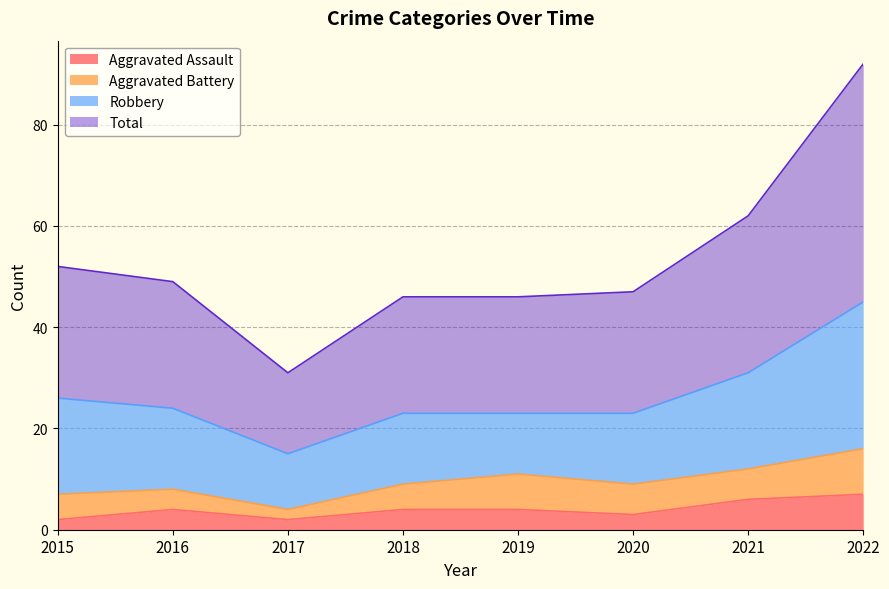

Between 2020 and 2019, which is larger?

2019